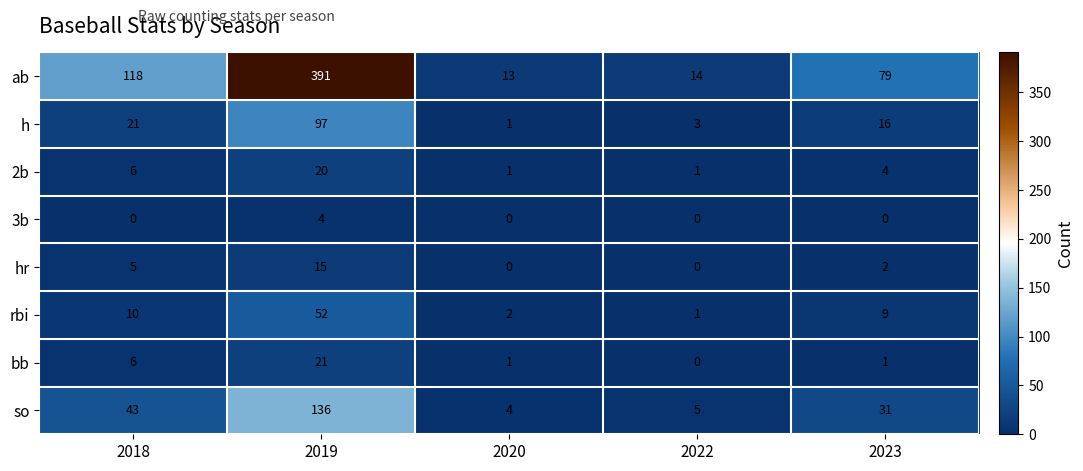

At how many categories does at least one series exceed 227?

1